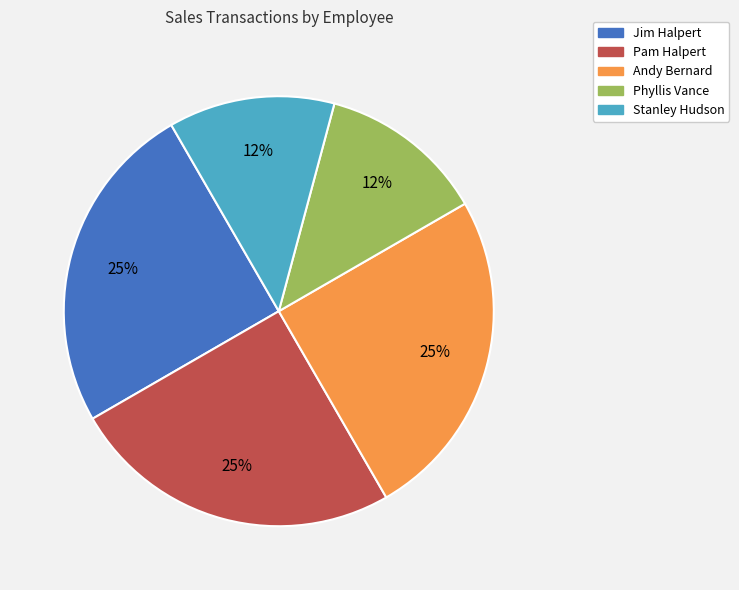

Between Phyllis Vance and Jim Halpert, which is larger?

Jim Halpert